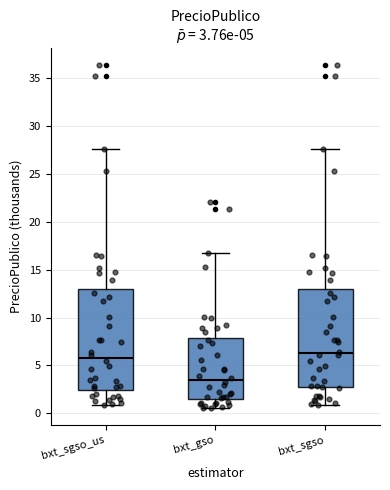

Which box's median line is the lowest?

bxt_gso